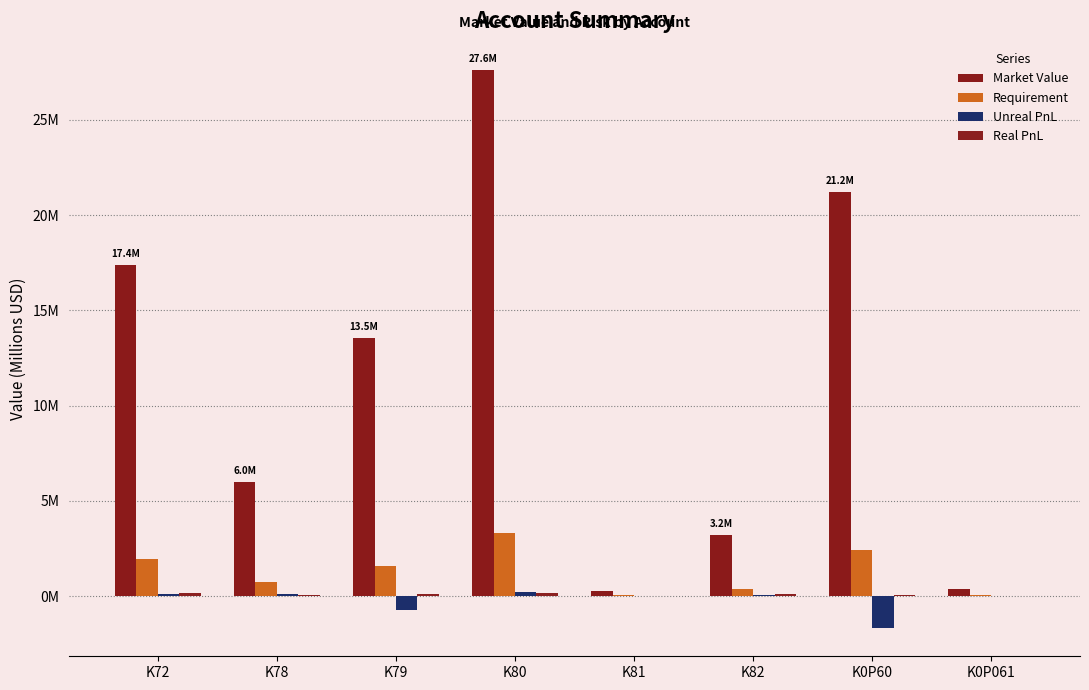

What is the difference between the maximum and minimum values in the Real PnL series?

0.2